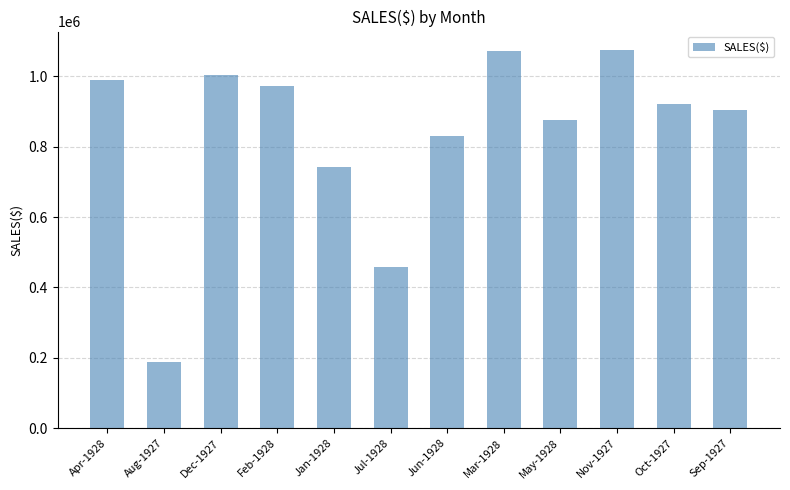

What is the label of the 7th bar from the right?

Jul-1928